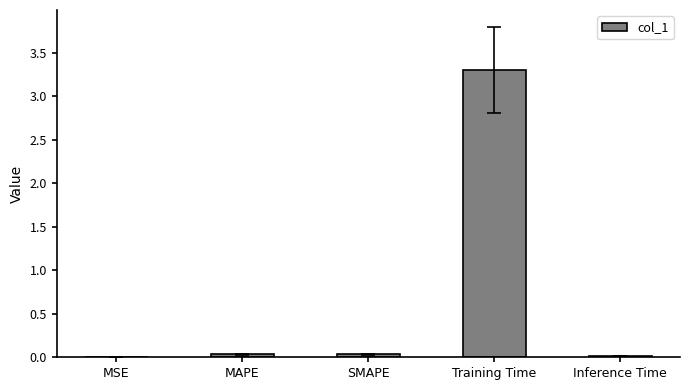

The value at Training Time is 3.3. True or false?

True